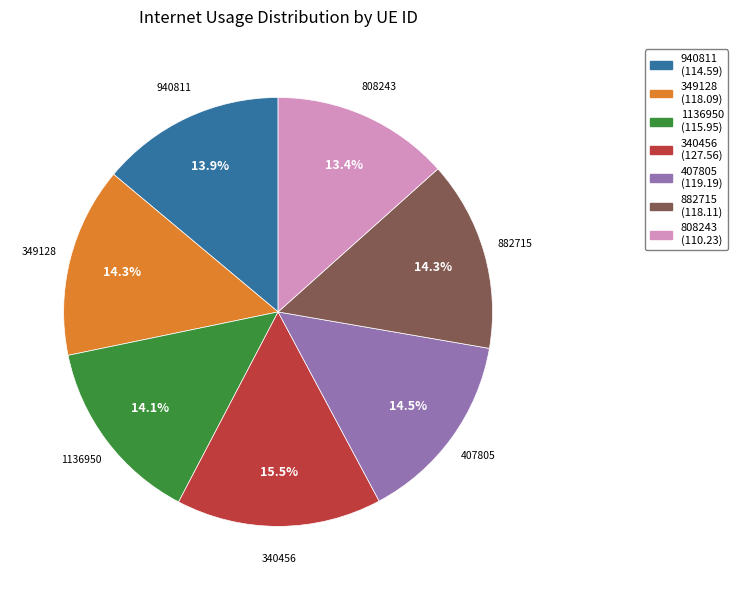

What is the ratio of the value at 349128 to the value at 882715?

1.0